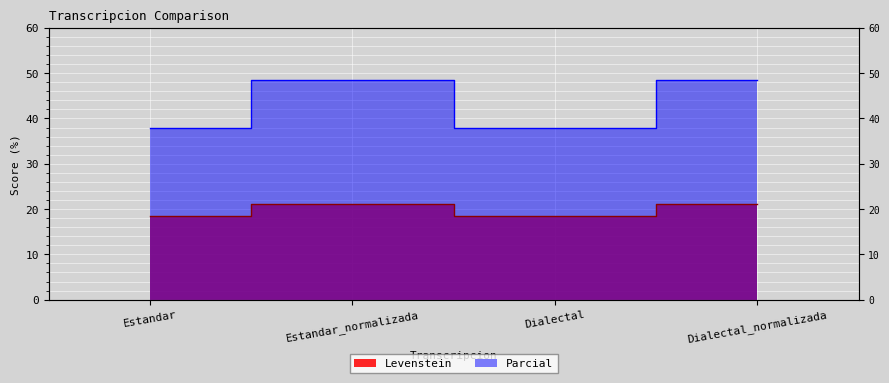

At which category does Levenstein reach its first local peak?

Estandar_normalizada